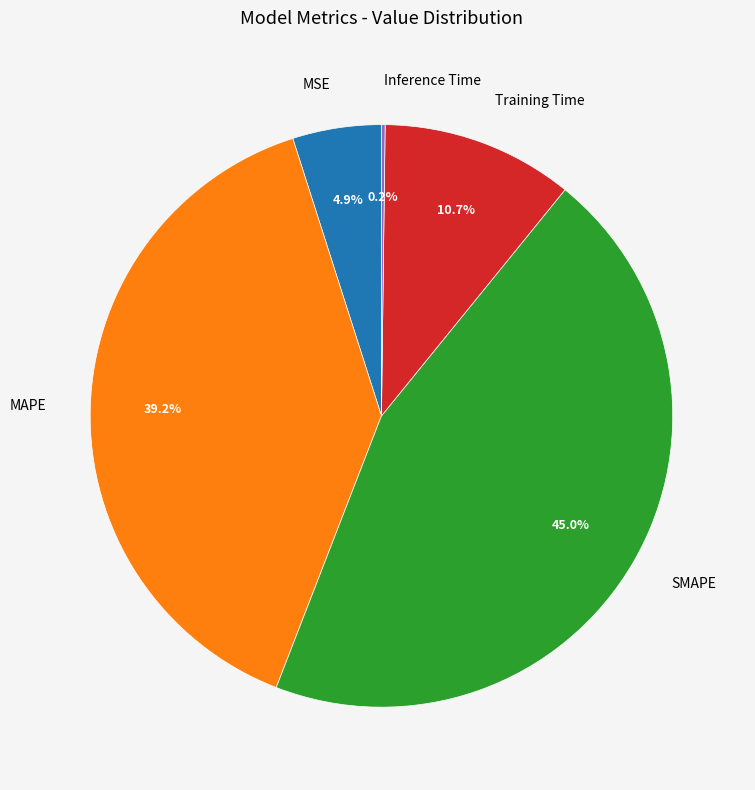

What portion of the pie excludes MAPE?

60.8%